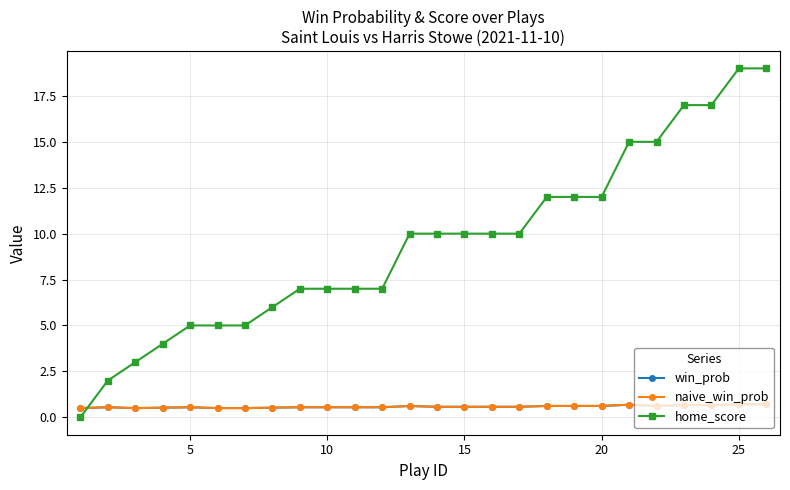

Does the chart have visible grid lines?

Yes